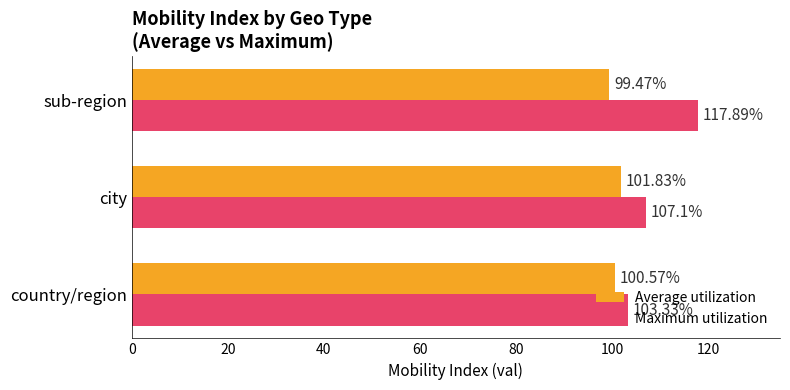

Rank the series by their average value, from lowest to highest.

Average utilization, Maximum utilization